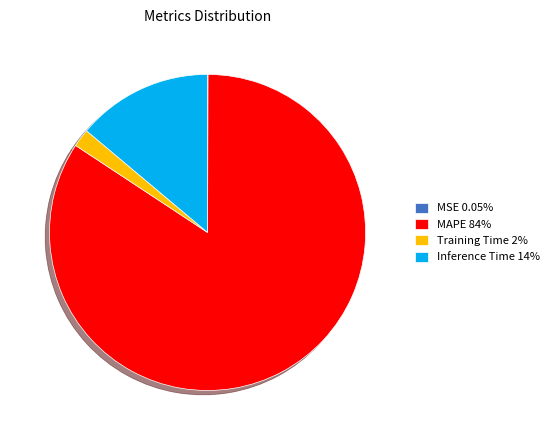

Is there a majority slice in this chart?

Yes